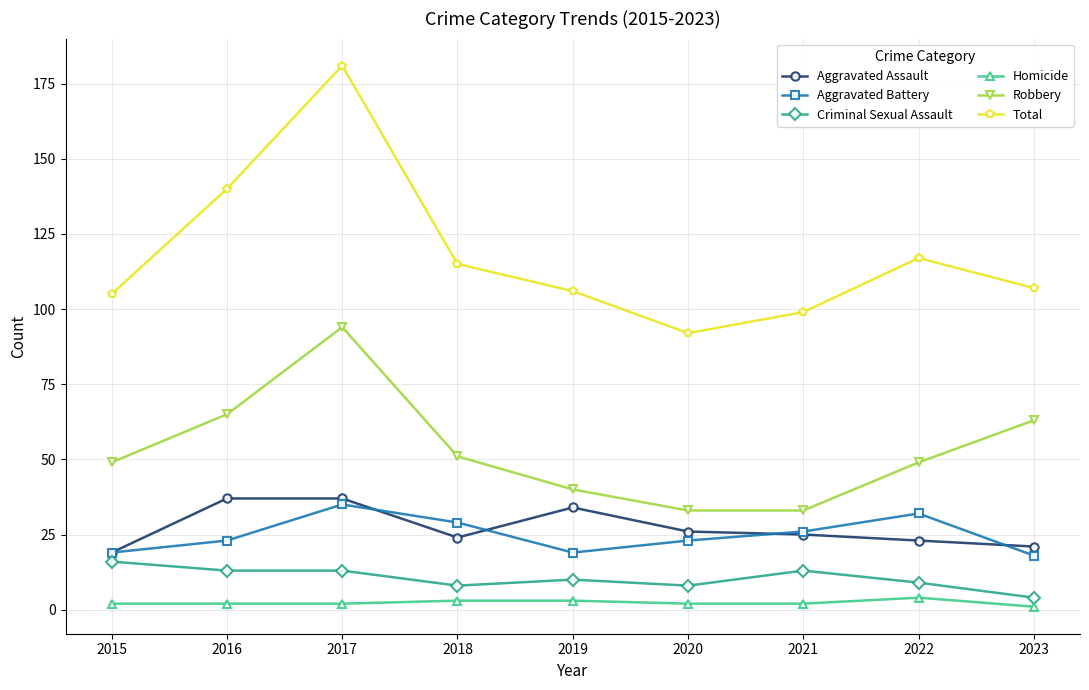

Count the Homicide values in the range 2 to 3.

7